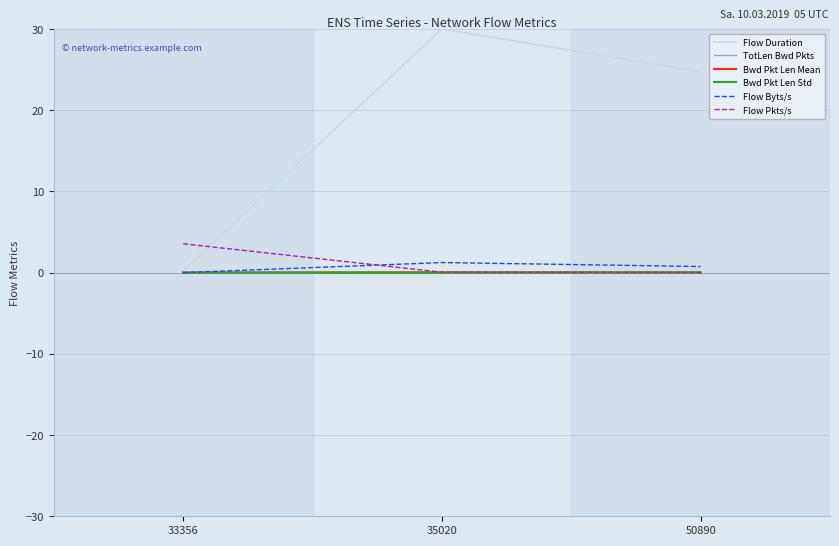

At how many categories does at least one series exceed 10?

2